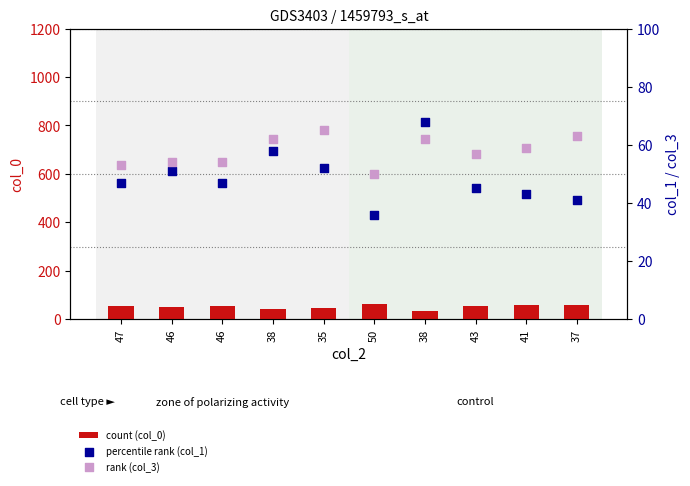

Which series has the largest total across all categories?

col_3